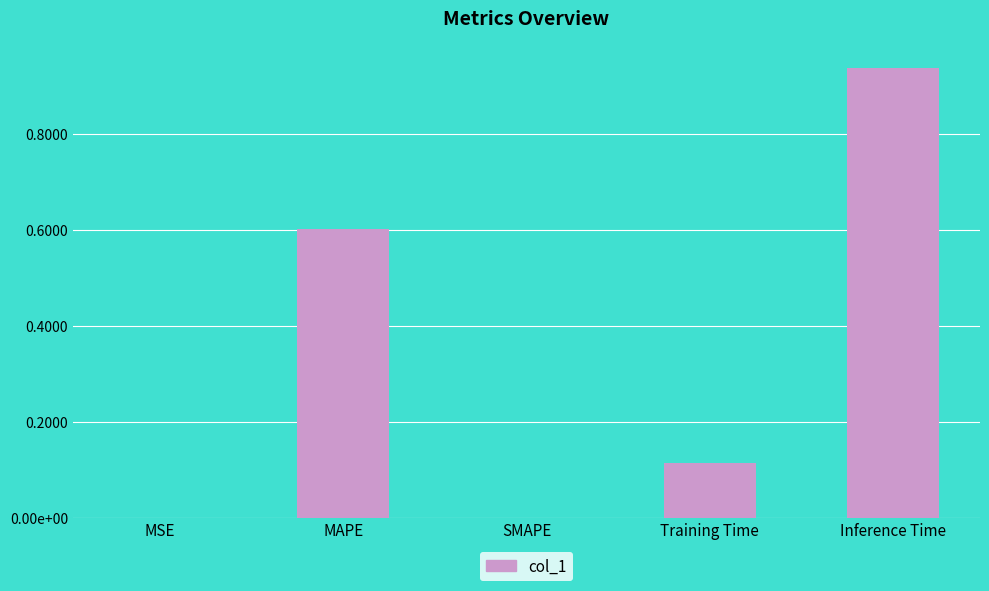

What position from the right is Inference Time?

1